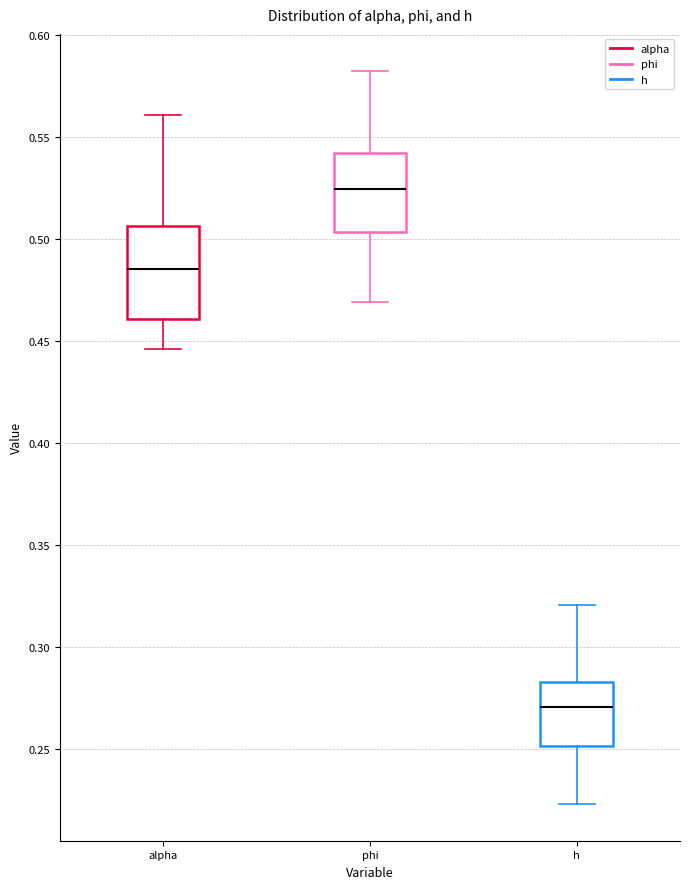

Where does the lower whisker of the box for h end on the y-axis? The values are not printed on the chart, so give them approximately, as read against the axis.

0.225